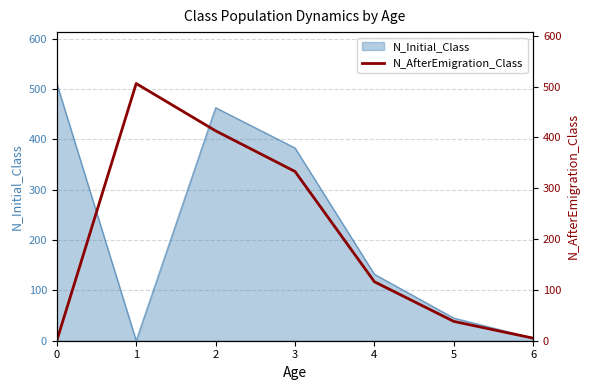

How many points are higher than both their immediate neighbors (excluding endpoints)?

1